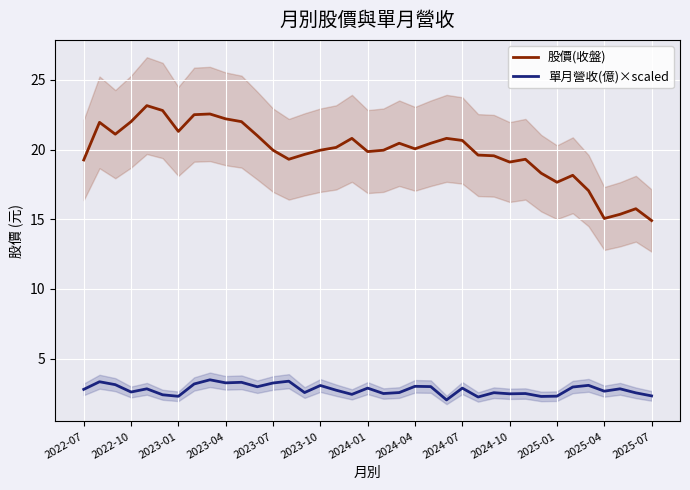

Reading left to right, transcribe all the data shown in this chart.

股價(收盤): 19.2	21.9	21.1	22.0	23.1	22.8	21.3	22.5	22.6	22.2	22.0	21.0	19.9	19.3	19.6	19.9	20.1	20.8	19.9	19.9	20.4	20.1	20.4	20.8	20.6	19.6	19.6	19.1	19.3	18.3	17.6	18.1	17.1	15.1	15.3	15.8	14.9
單月營收(億)×scaled: 2.8	3.3	3.1	2.6	2.8	2.4	2.3	3.2	3.5	3.3	3.3	3.0	3.2	3.4	2.6	3.1	2.7	2.4	2.9	2.5	2.6	3.0	3.0	2.0	2.9	2.2	2.5	2.5	2.5	2.3	2.3	3.0	3.1	2.7	2.8	2.5	2.3